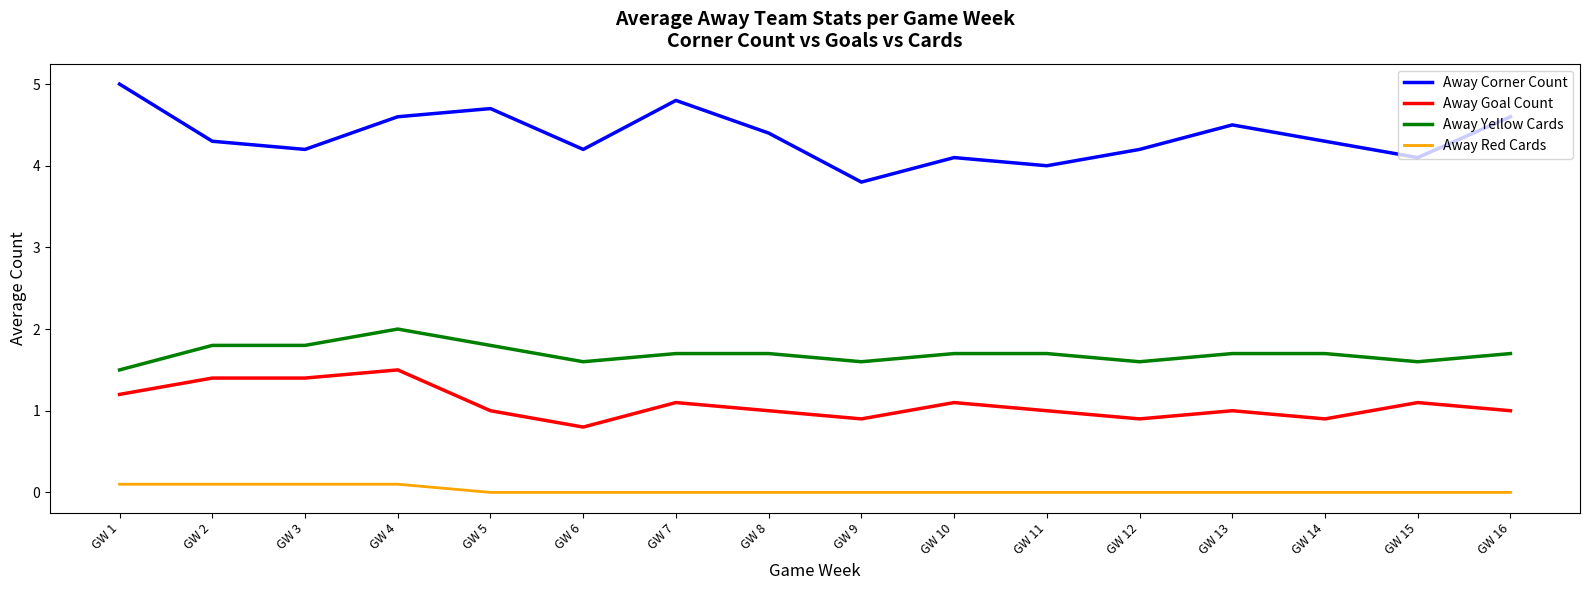

True or false: Away Goal Count and Away Yellow Cards intersect in this chart.

False